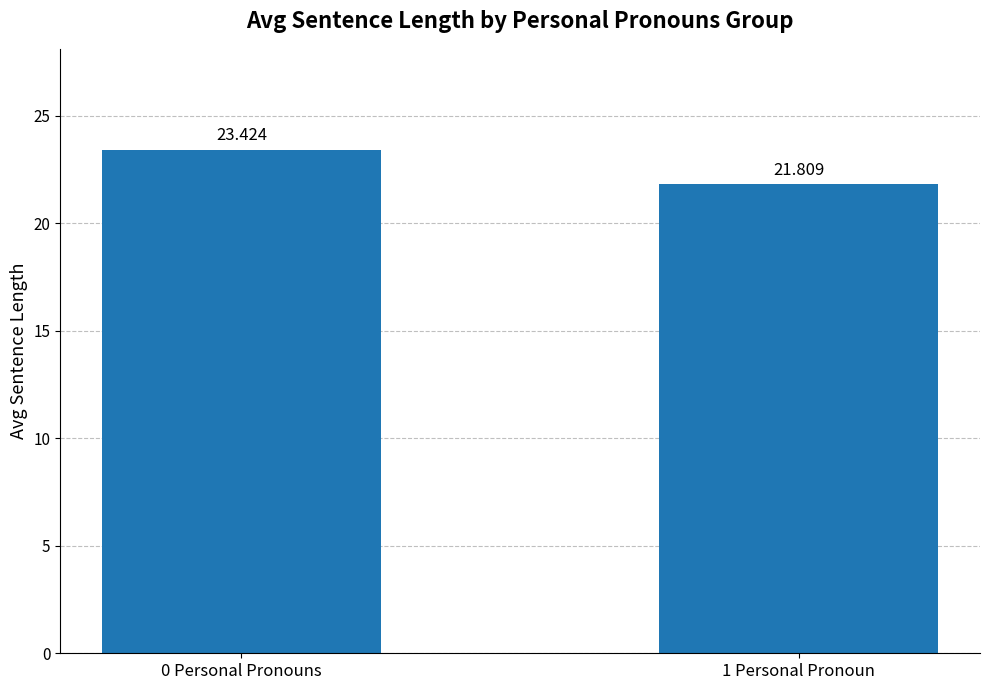

What is the sum of all values?

45.2